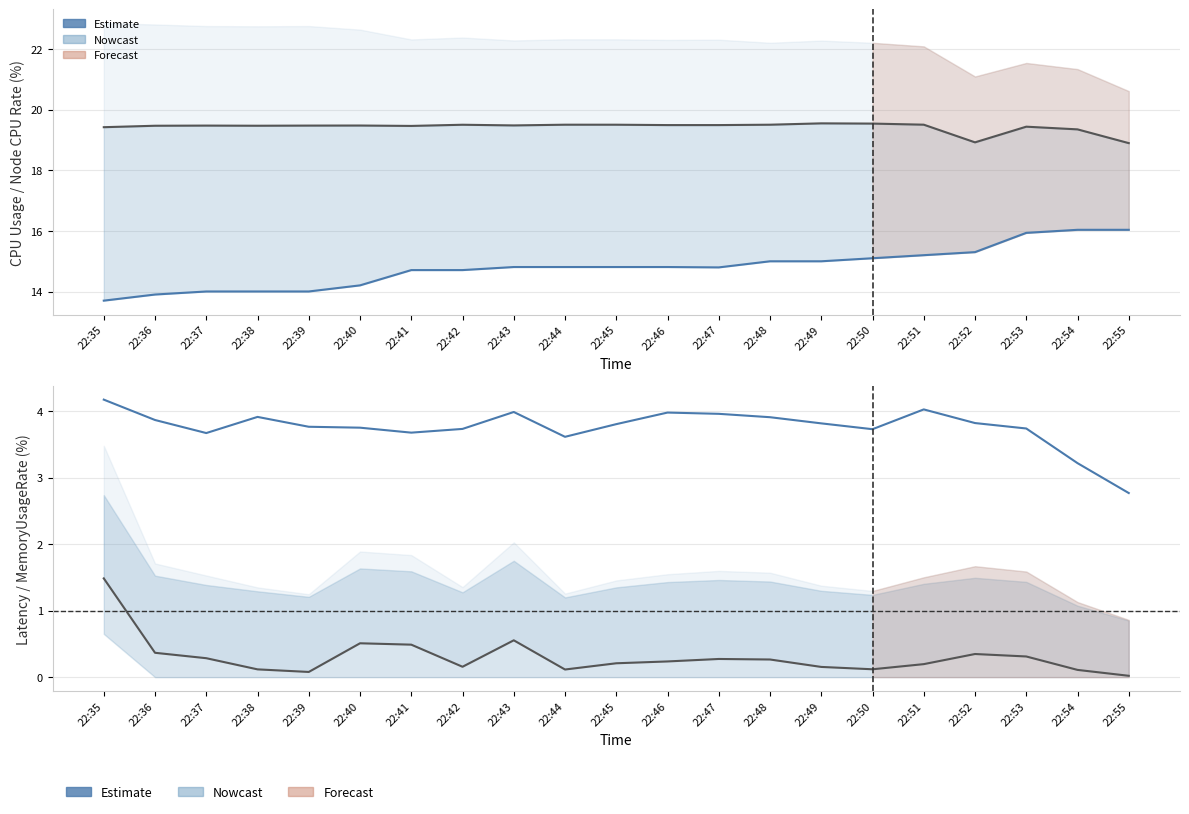

Reading left to right, what are all the values shown in this chart?

NodeCpuUsageRate(%): 19.4	19.5	19.5	19.5	19.5	19.5	19.5	19.5	19.5	19.5	19.5	19.5	19.5	19.5	19.5	19.5	19.5	18.9	19.4	19.3	18.9
CPUUsageRate(%): 13.7	13.9	14.0	14.0	14.0	14.2	14.7	14.7	14.8	14.8	14.8	14.8	14.8	15.0	15.0	15.1	15.2	15.3	15.9	16.0	16.0
Latency: 1.5	0.4	0.3	0.1	0.1	0.5	0.5	0.2	0.6	0.1	0.2	0.2	0.3	0.3	0.2	0.1	0.2	0.3	0.3	0.1	0.0
MemoryUsageRate(%): 4.2	3.9	3.7	3.9	3.8	3.8	3.7	3.7	4.0	3.6	3.8	4.0	4.0	3.9	3.8	3.7	4.0	3.8	3.7	3.2	2.8